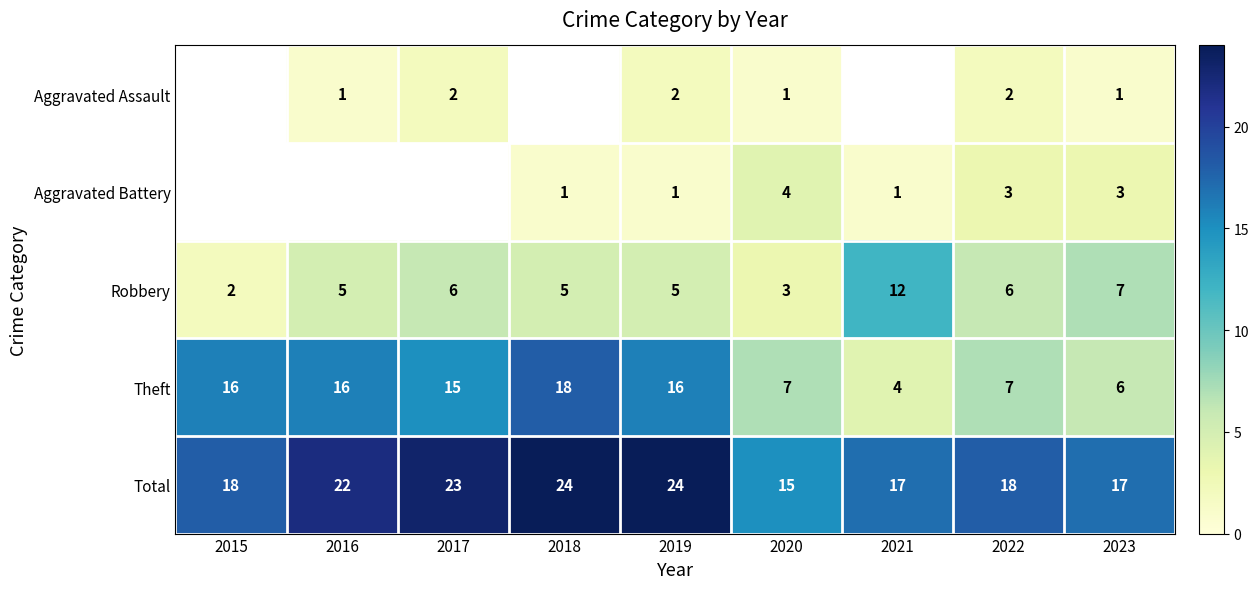

What value does the Theft series have at 2021, to the nearest 5?

5